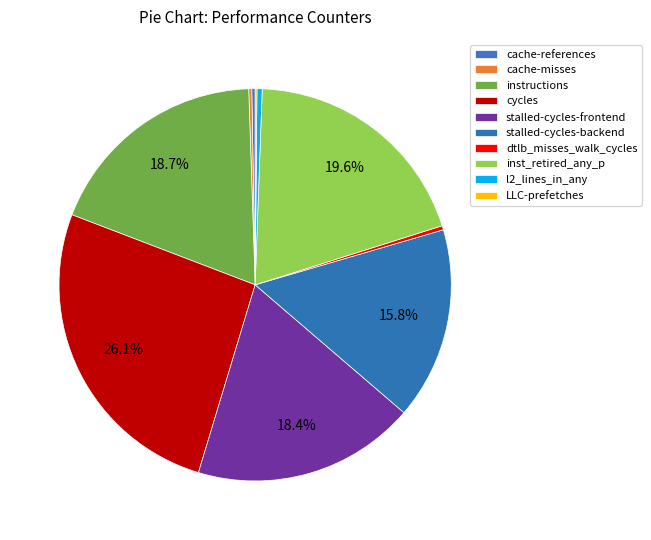

Approximately how many times larger is the value at stalled-cycles-backend compared to LLC-prefetches?

109.1